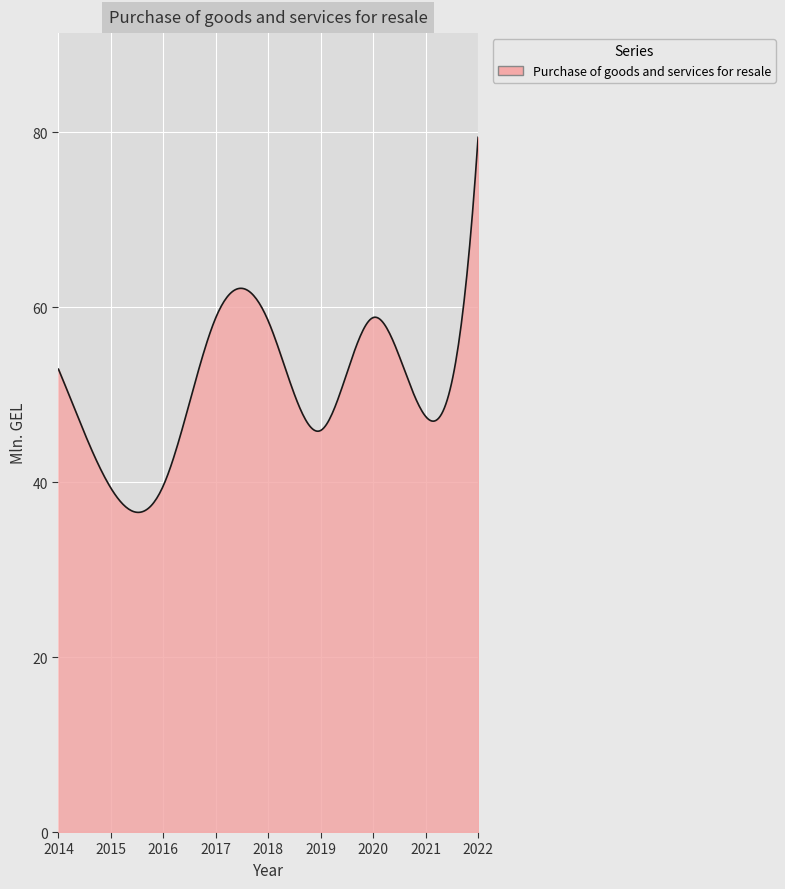

What is the maximum value shown in the chart?

79.4